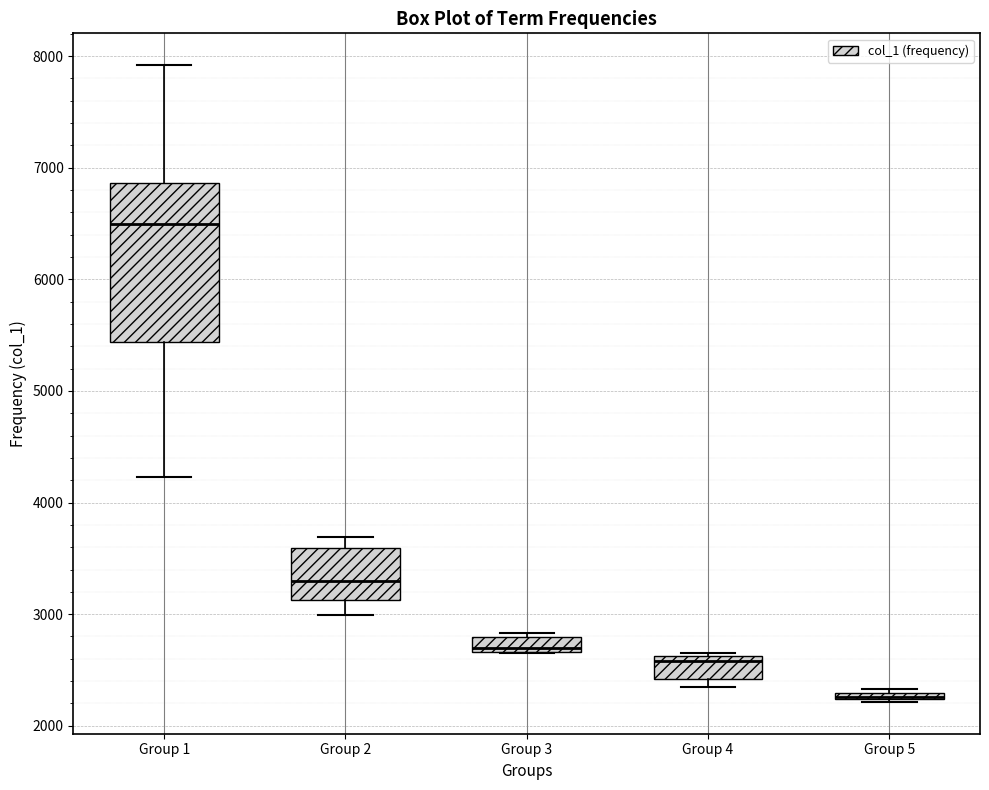

Which box is the tallest, from its lower edge to its upper edge?

Group 1